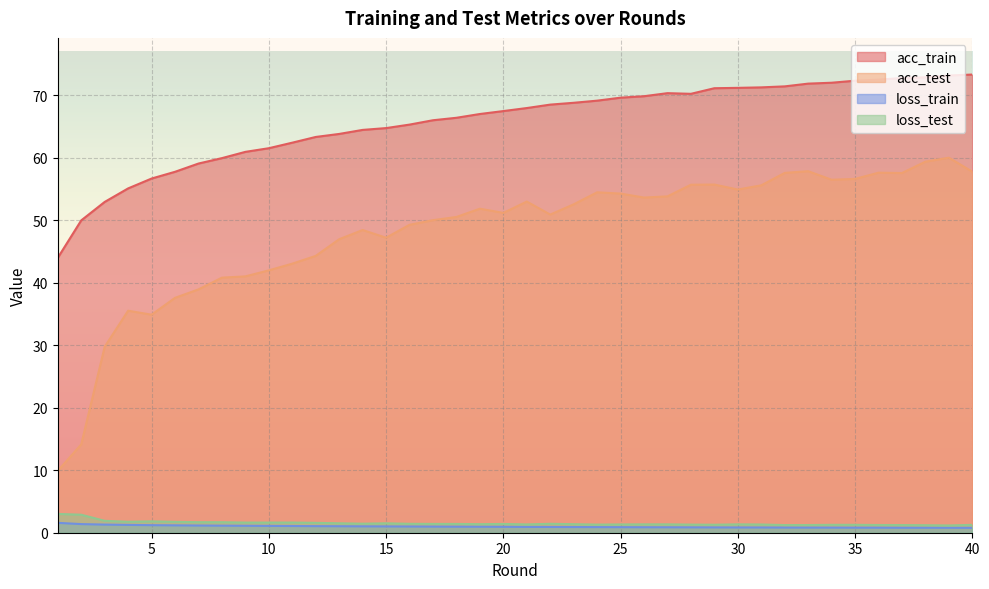

Rank the series by their maximum value, from lowest to highest.

loss_train, loss_test, acc_test, acc_train